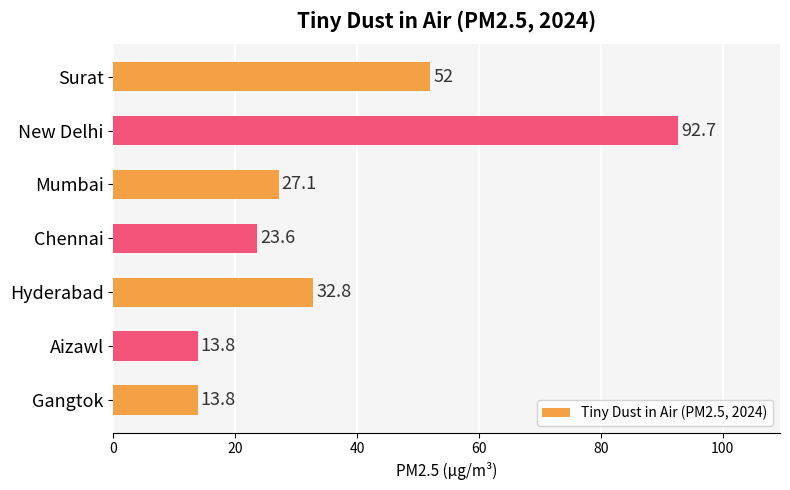

What is the sum of all values?

255.8